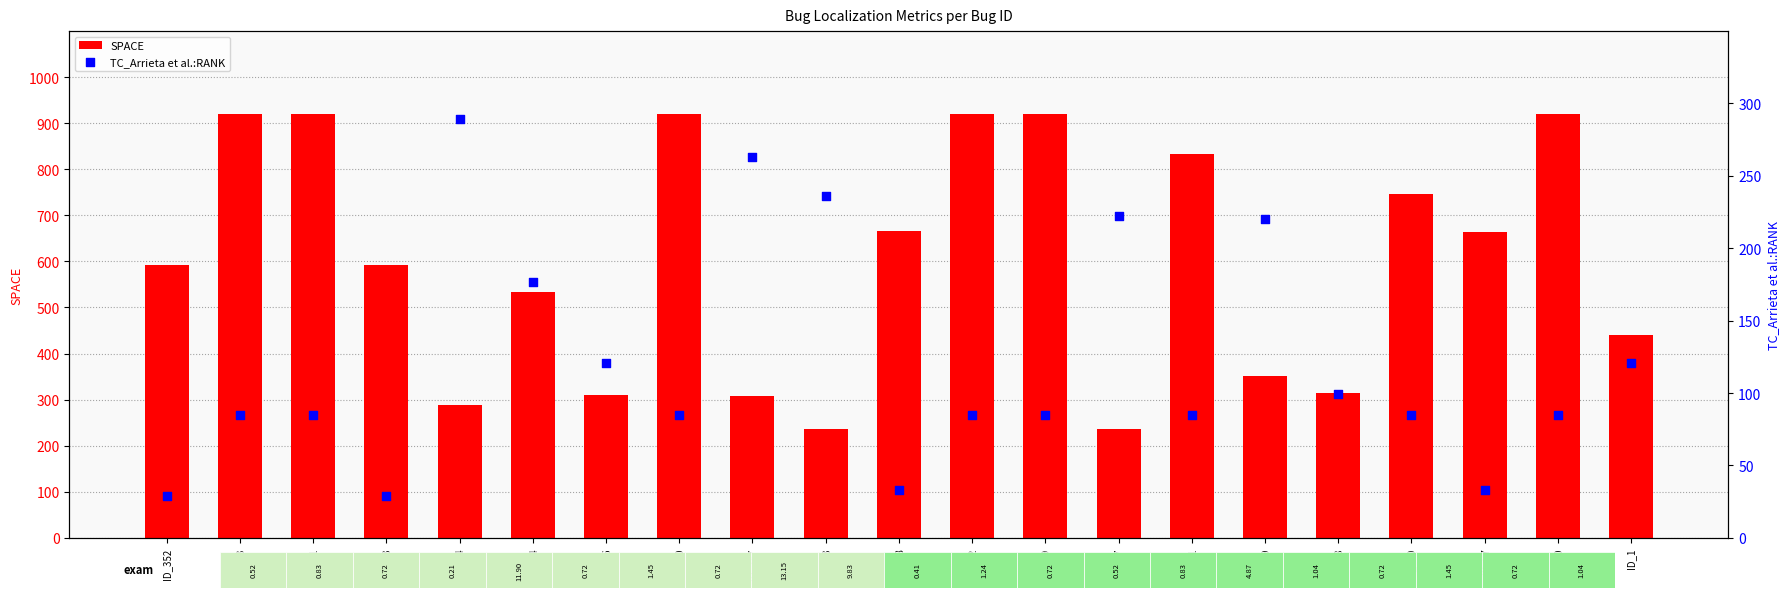

At which category is the sum across all series the highest?

ID_193